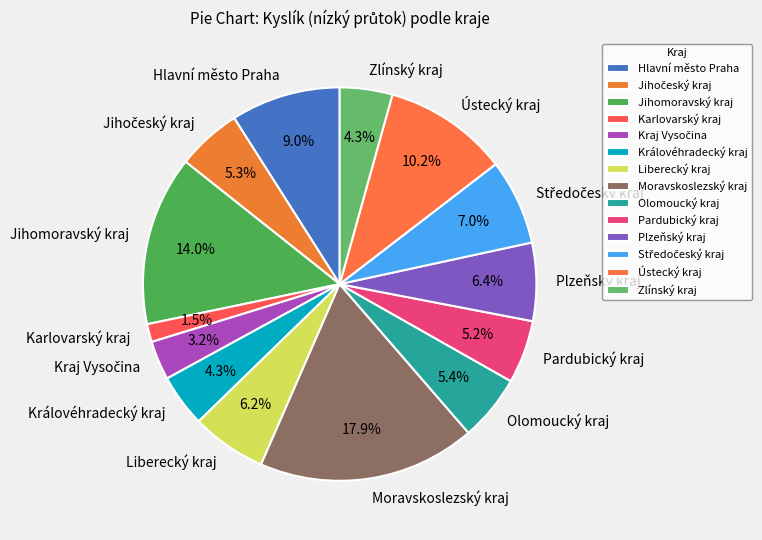

Which has a higher value, Plzeňský kraj or Ústecký kraj?

Ústecký kraj